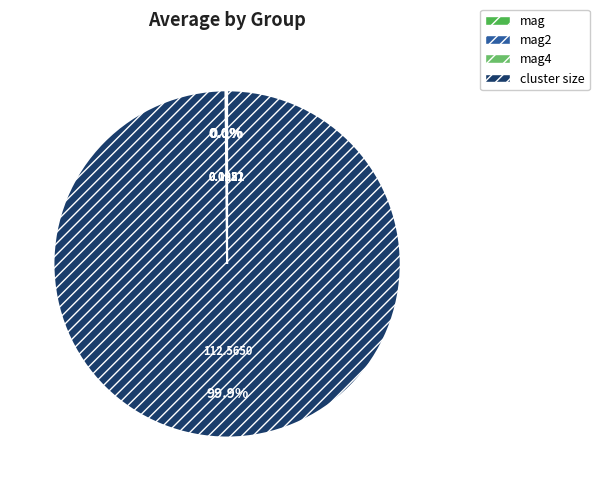

Which slice is the largest?

cluster size